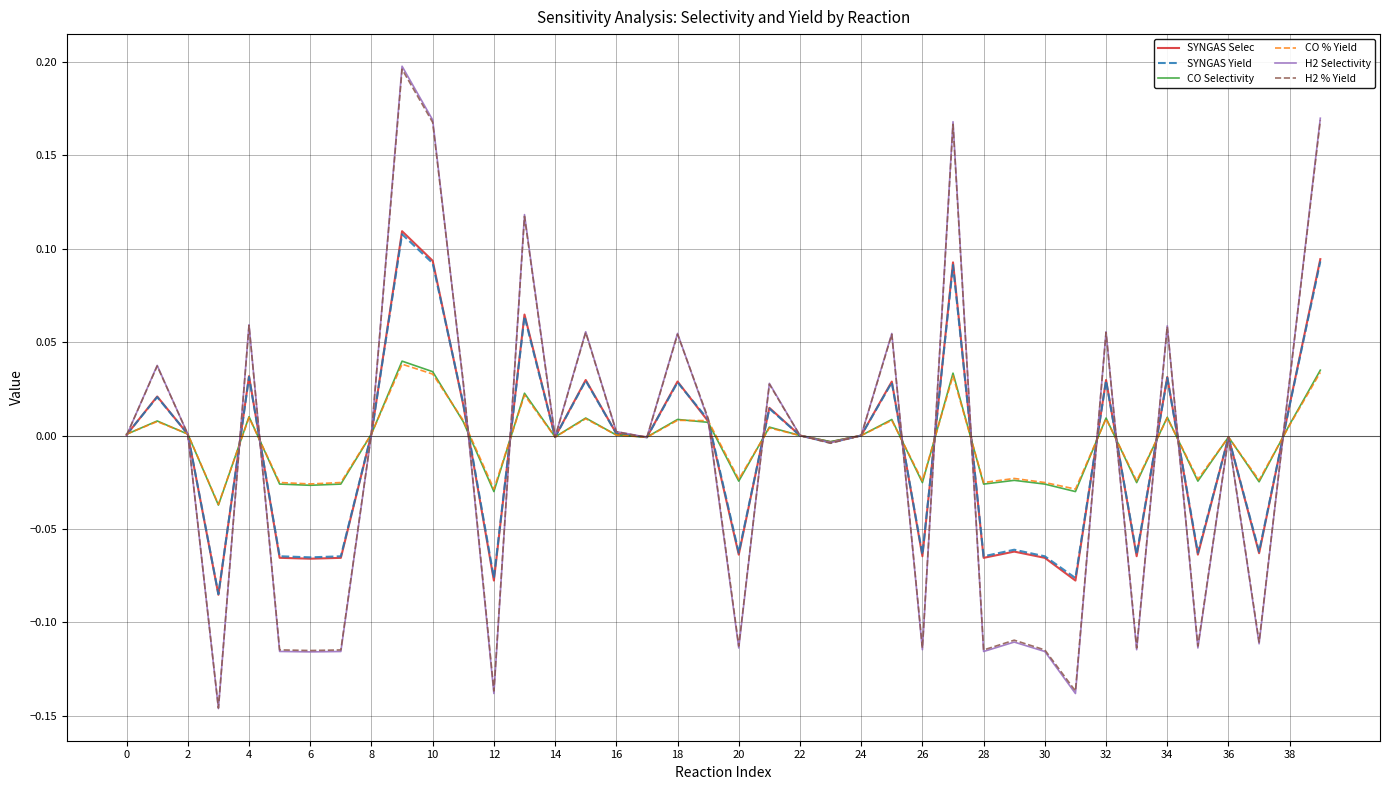

True or false: CO % Yield has more than 0 interior local peaks.

True